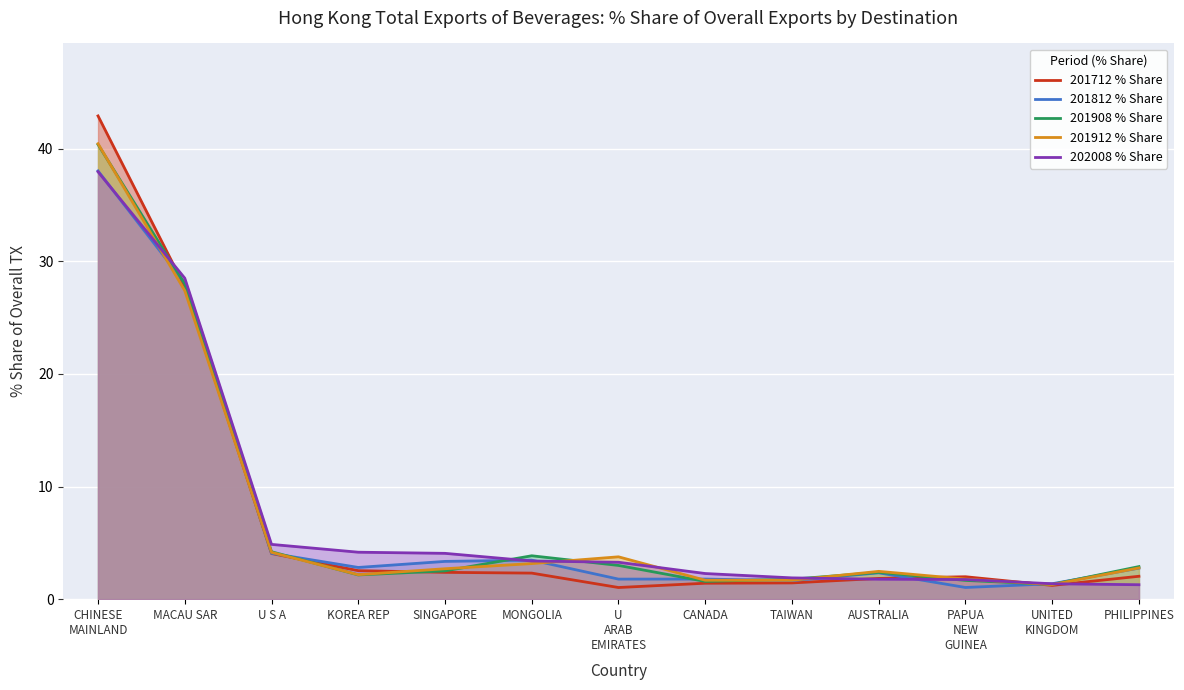

True or false: 201908 % Share and 201812 % Share cross at least once.

True